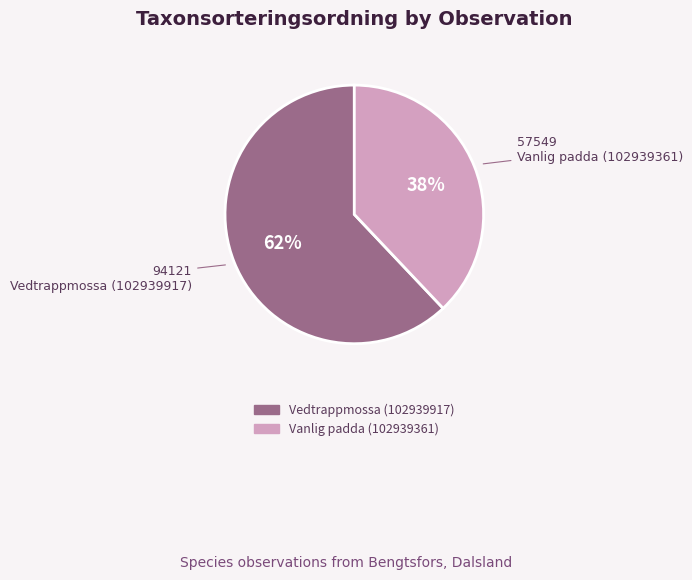

To the nearest percent, what is the combined percentage of Vanlig padda (102939361) and Vedtrappmossa (102939917)?

100%